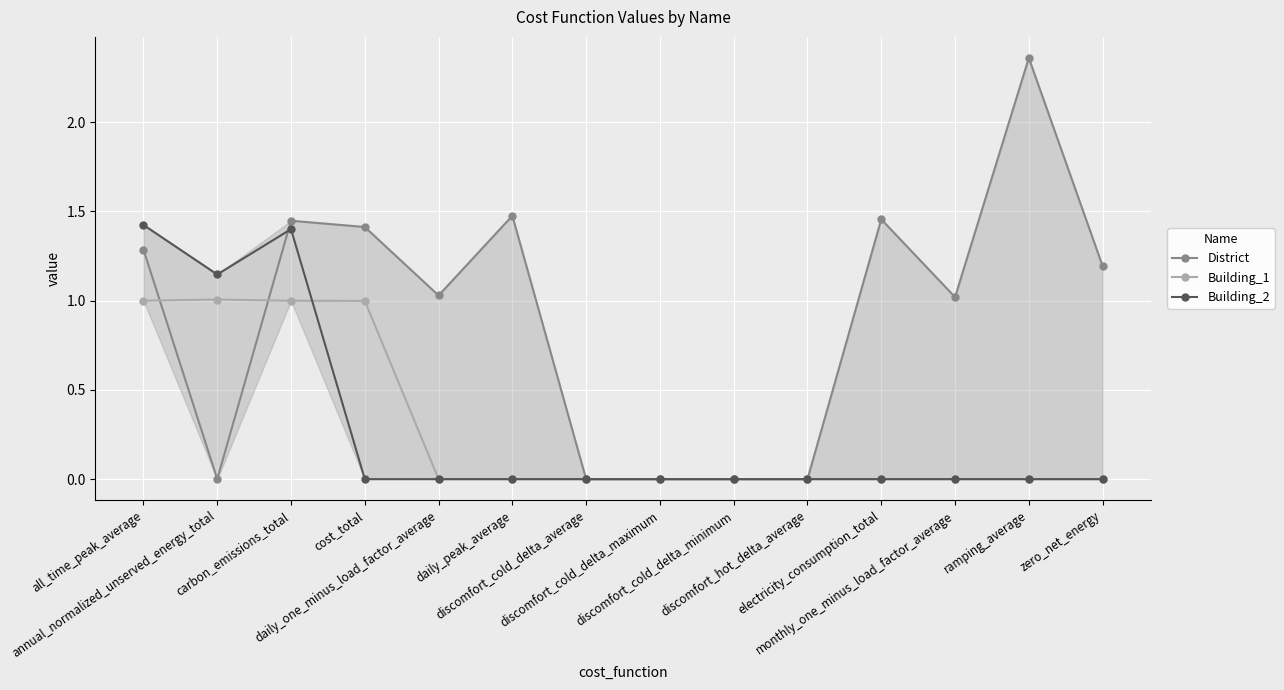

What are all the series names shown in the legend?

District, Building_1, Building_2